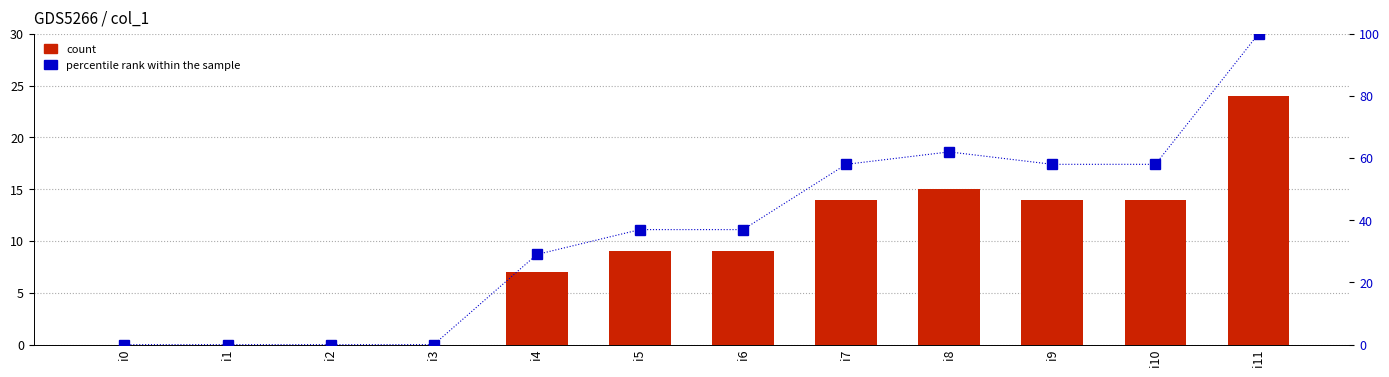

How many data points in percentile rank within the sample are above 37?

5